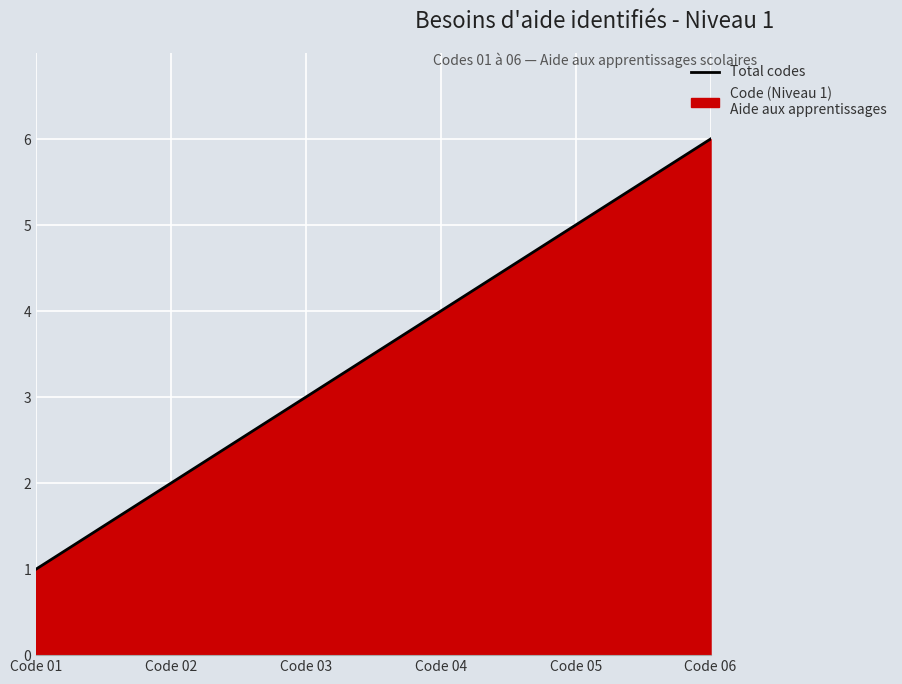

True or false: there are more than 2 points higher than both neighbors.

False